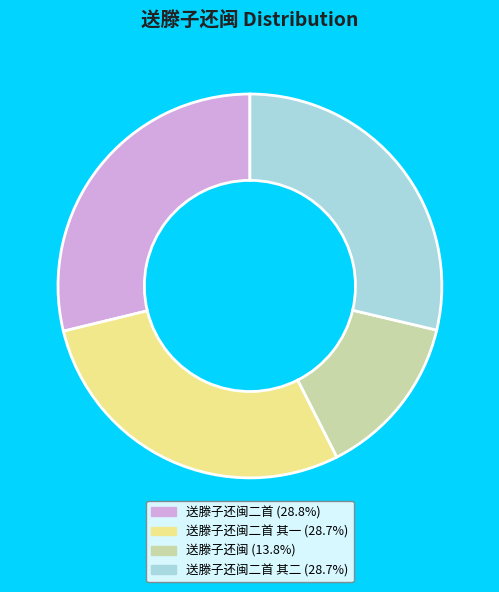

Is there a majority slice in this chart?

No